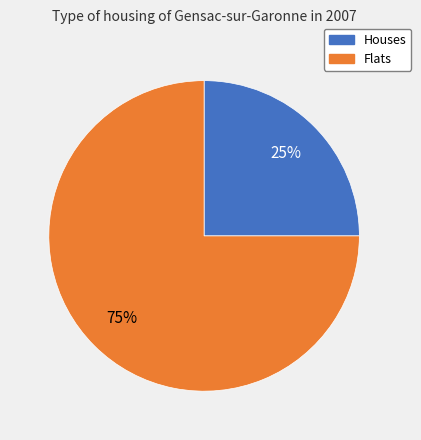

How many slices are in this pie chart?

2